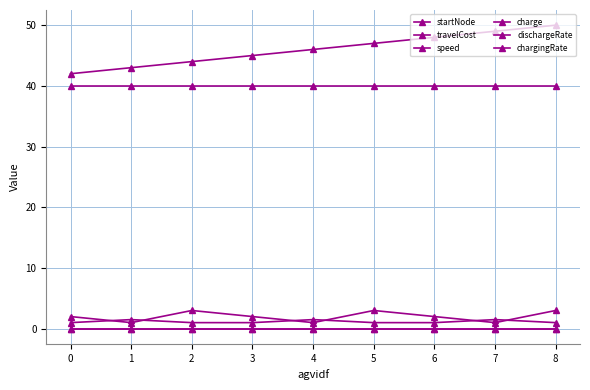

Does the chart have visible grid lines?

Yes